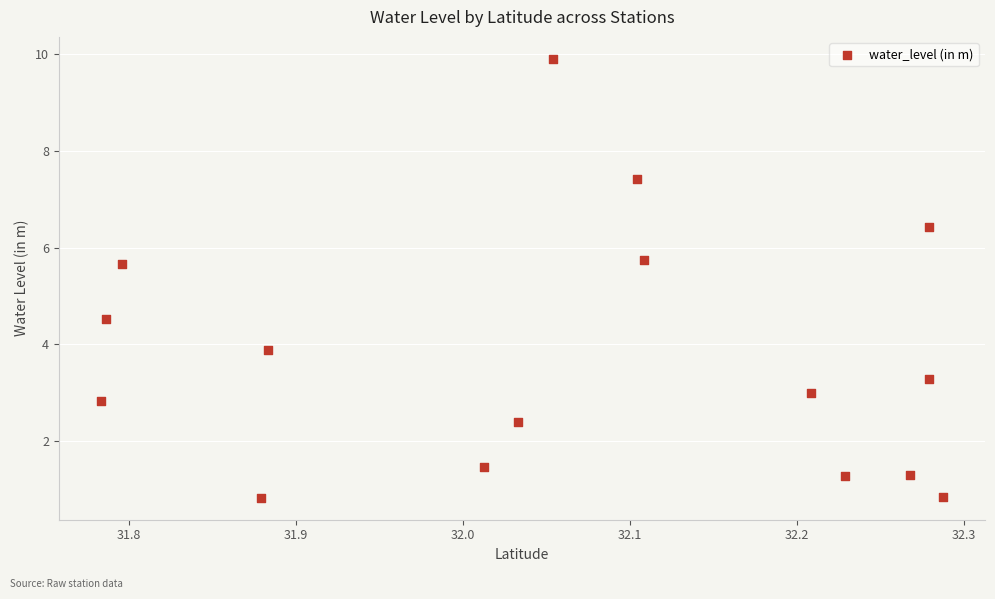

What is the range of X values (max minus min)?

0.5